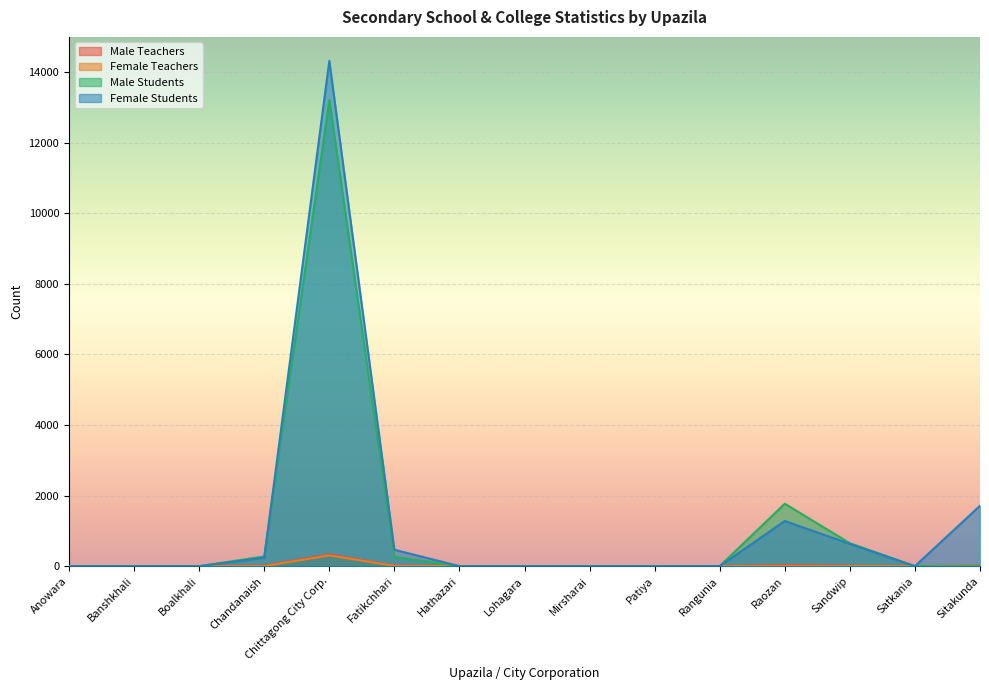

What is the sum of all Female Teachers values?

334